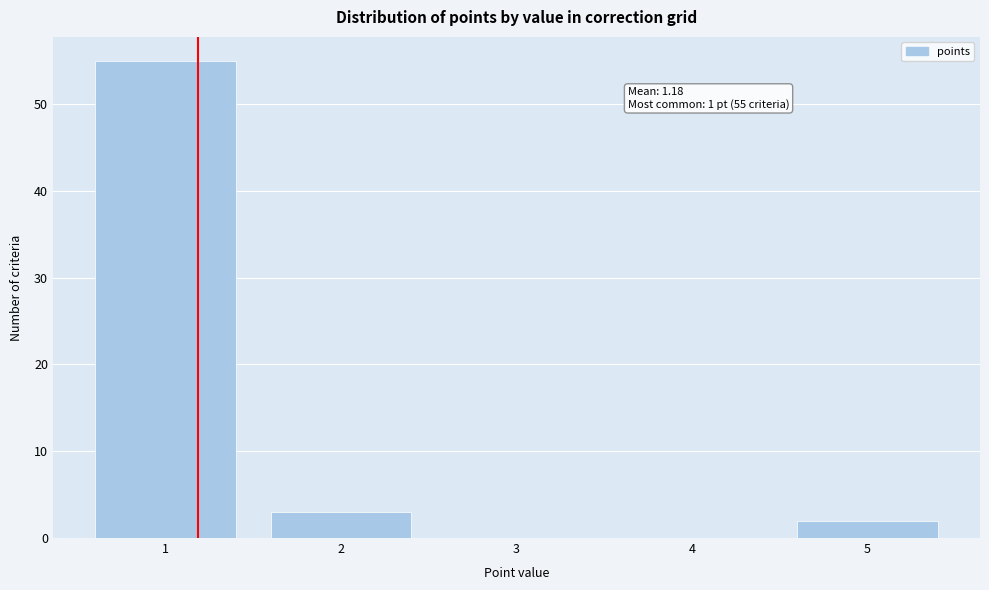

Over which range of the x-axis is the bar tallest?

0.5 to 1.5